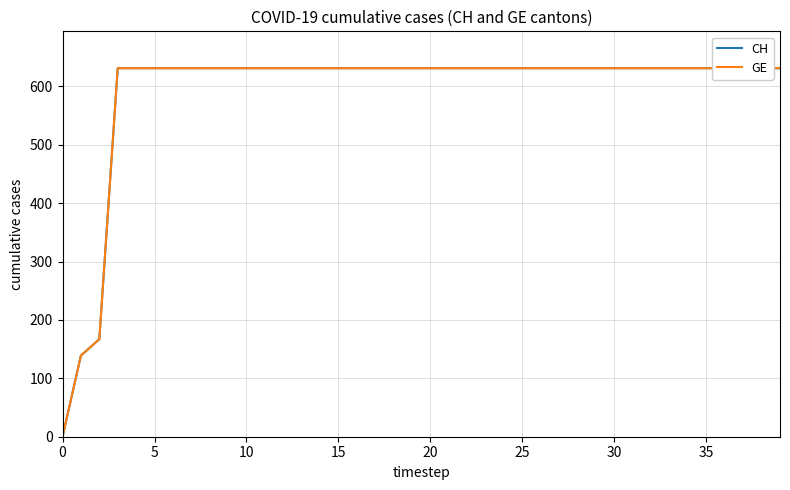

What is the total value across all series at 22?

1262